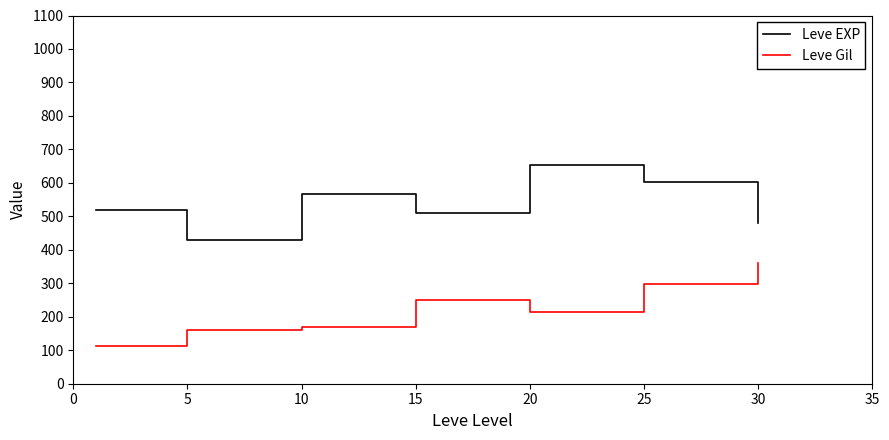

Which series has the largest total across all categories?

Leve EXP